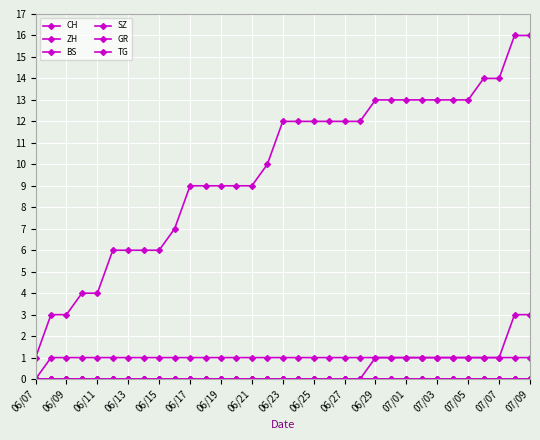

Is this an area chart (filled region under the line)?

No